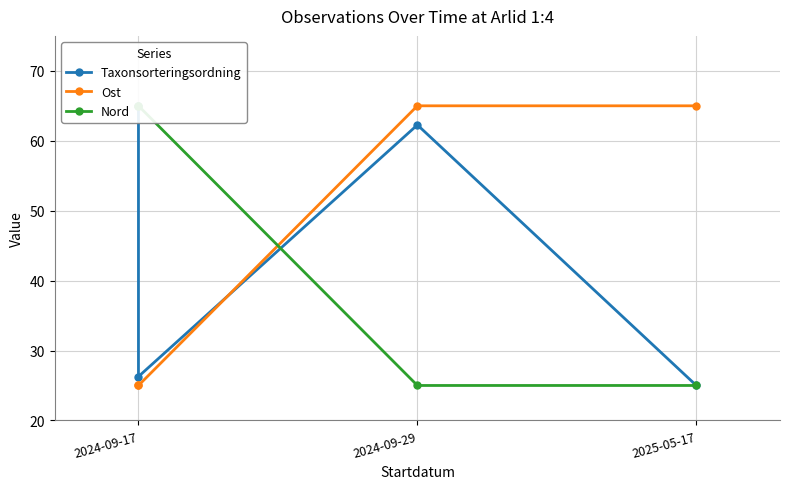

In Taxonsorteringsordning, how many points are higher than both neighbors (excluding endpoints)?

1